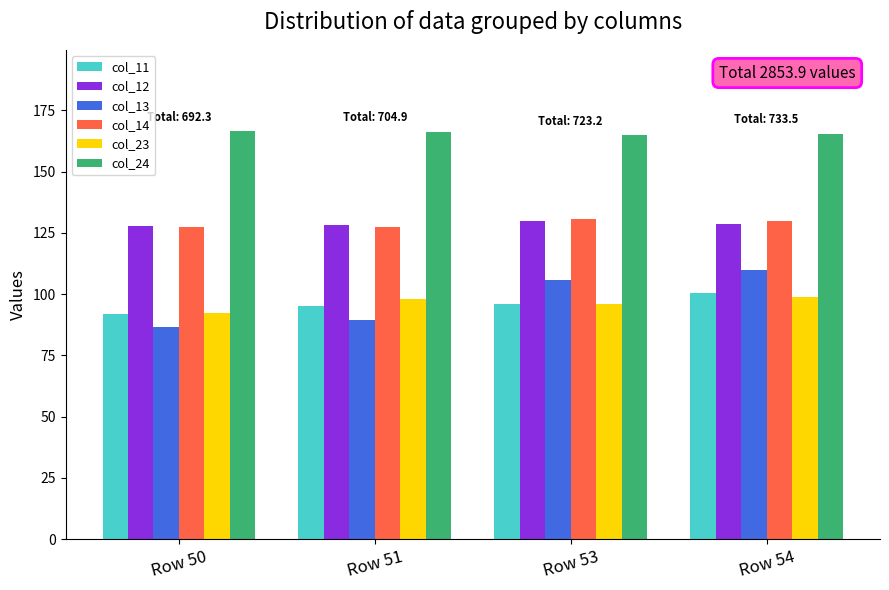

What is the total value across all series at Row 50?

692.3